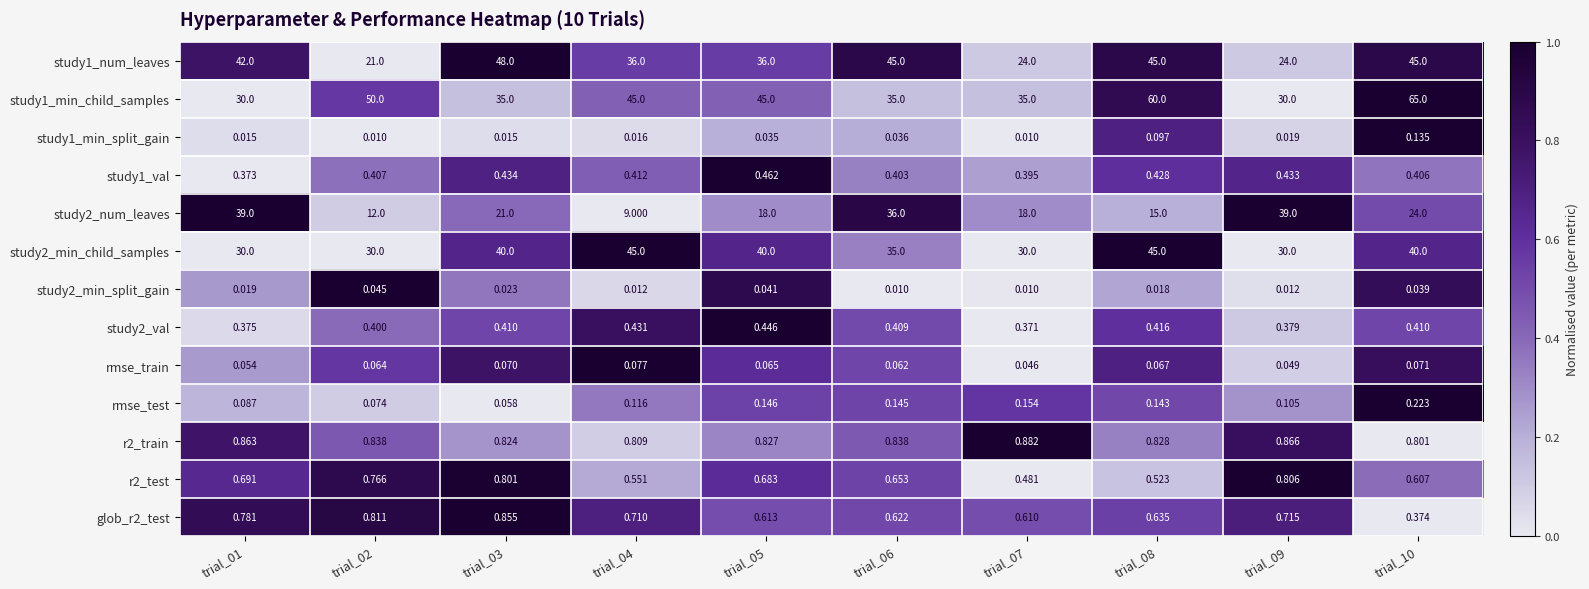

Count the number of data series in this chart.

13